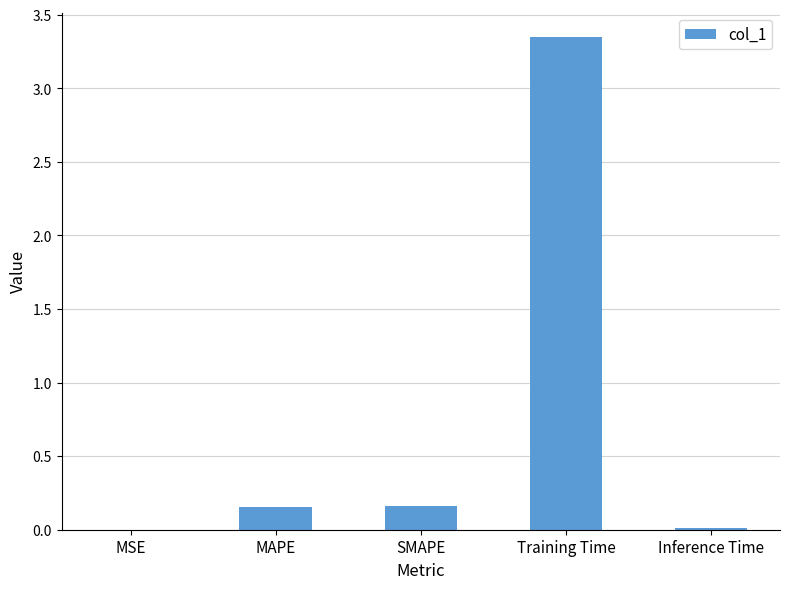

What is the sum of all values?

3.7